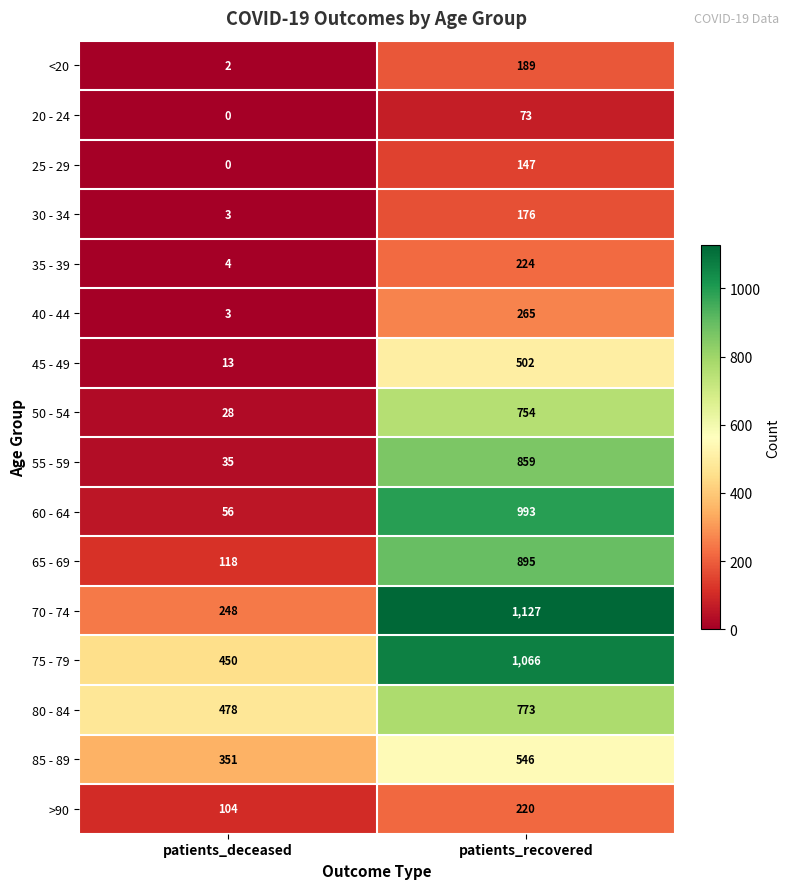

The 60 - 64 series shows 430 at patients_recovered. True or false?

False